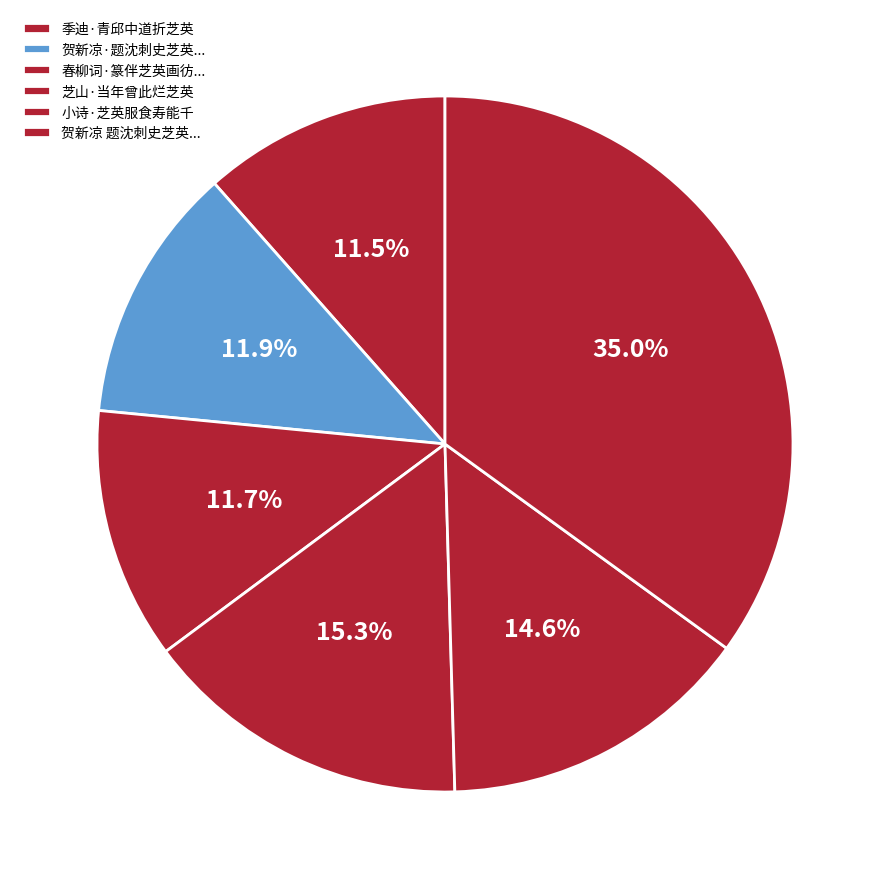

How many slices are in this pie chart?

6